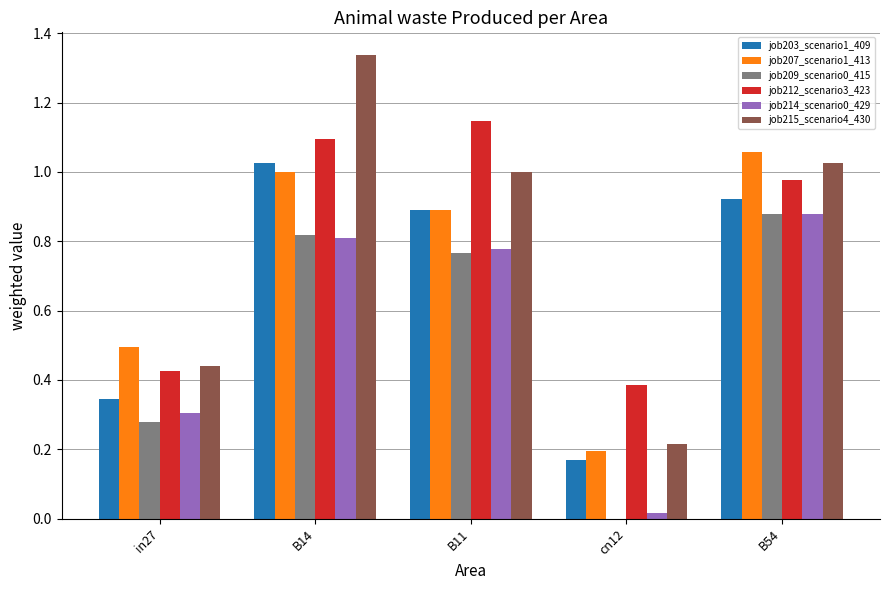

How many groups of bars are there?

5